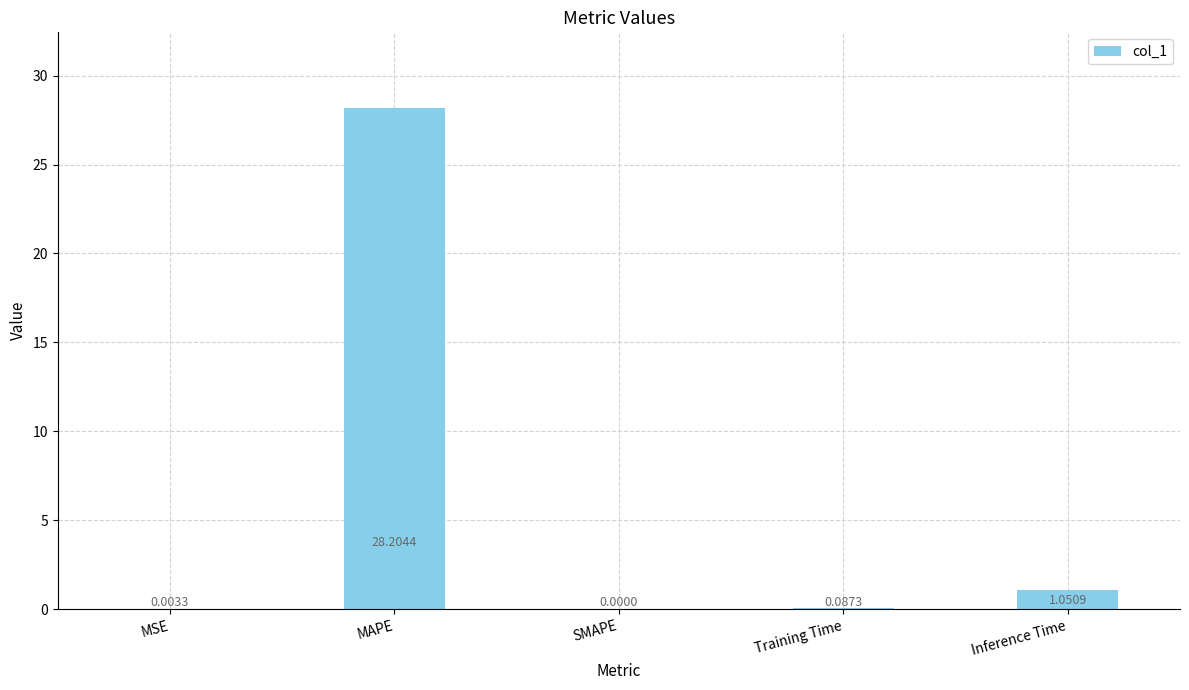

What is the change in value from MAPE to SMAPE?

-28.2